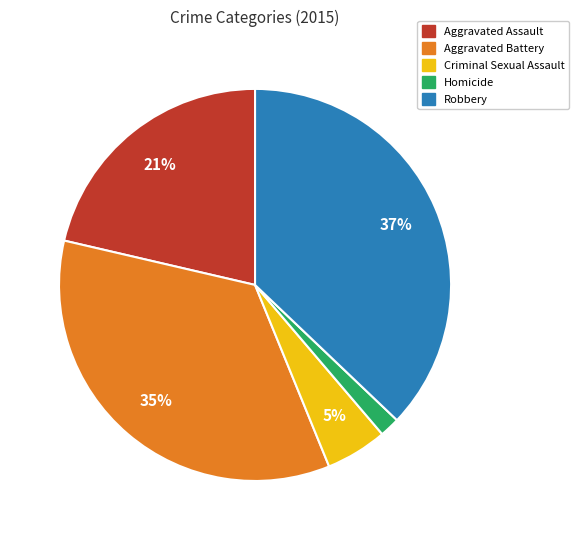

What is the ratio of the value at Aggravated Battery to the value at Robbery?

0.9